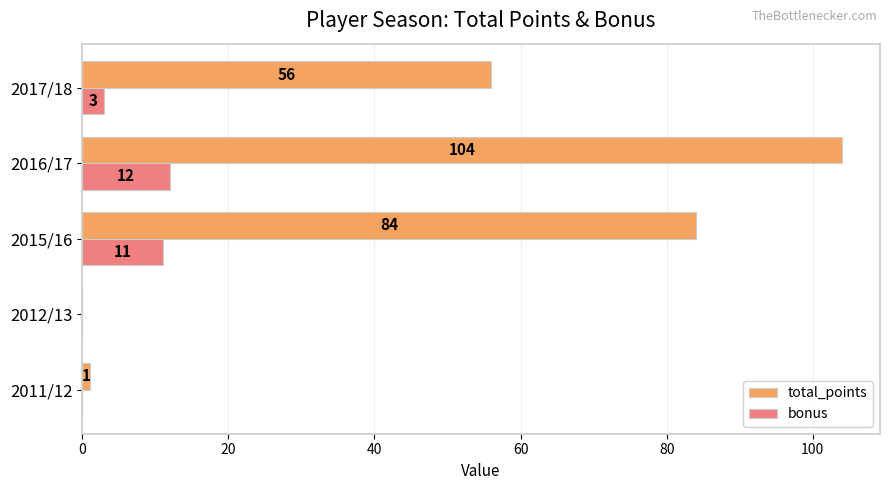

The value of bonus at 2016/17 is 12. True or false?

True